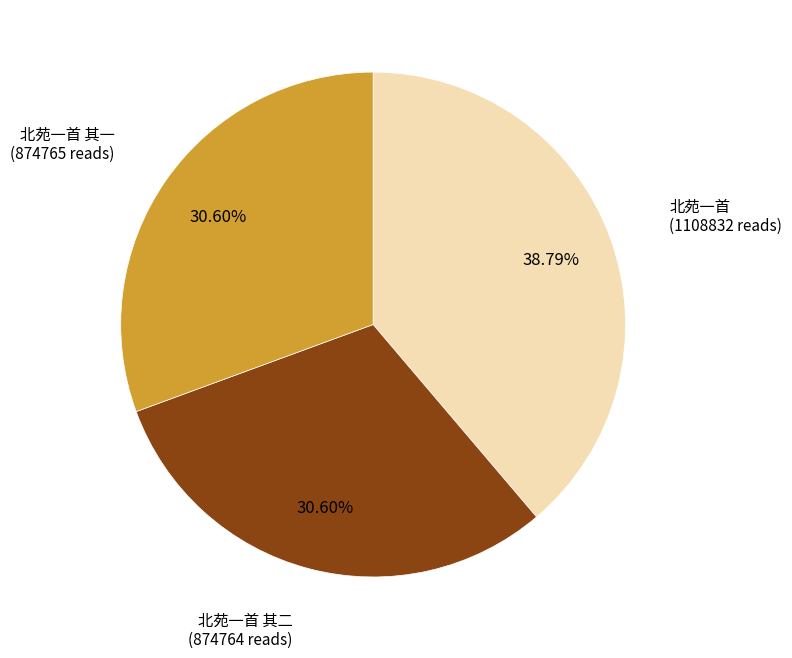

Is the sum of 北苑一首 其二 and 北苑一首 greater than half?

Yes